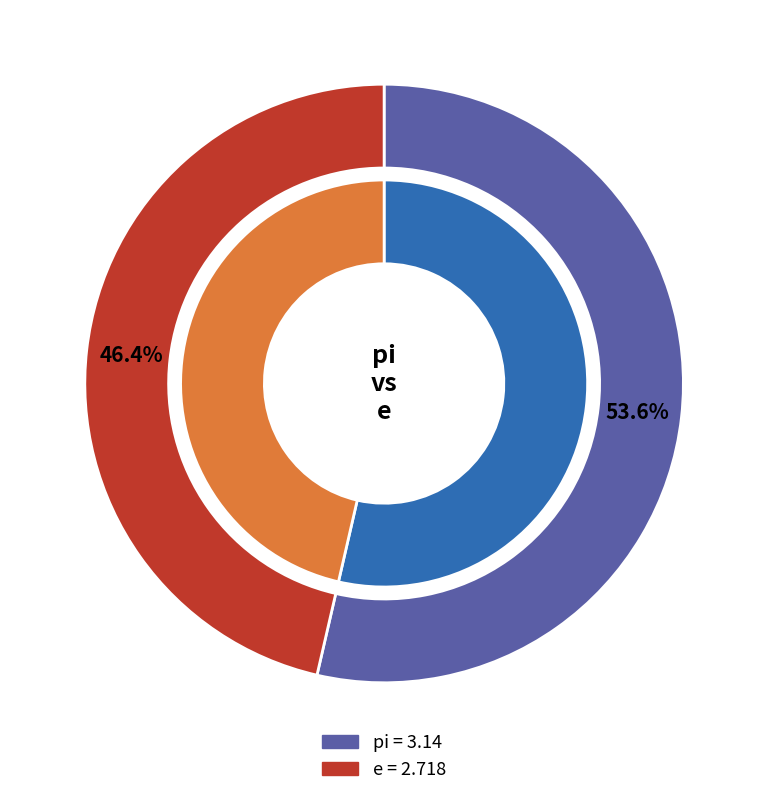

To the nearest percent, what percentage of the pie is e?

46%